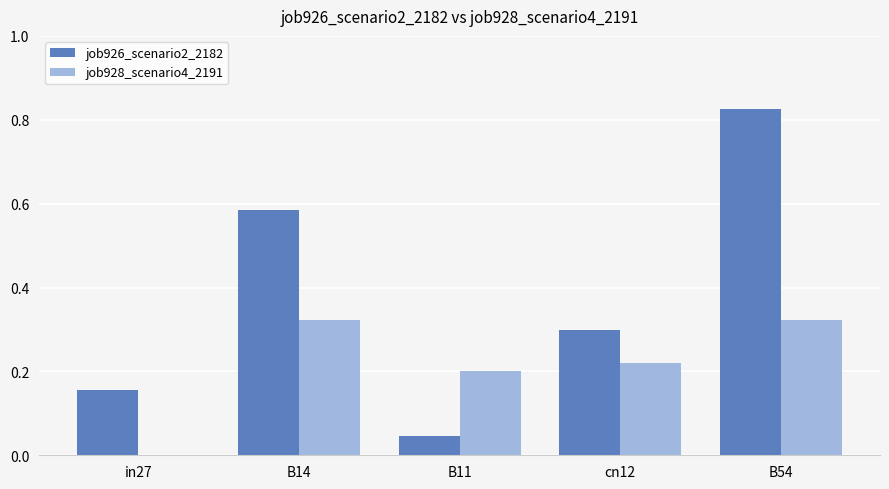

Count the number of data series in this chart.

2